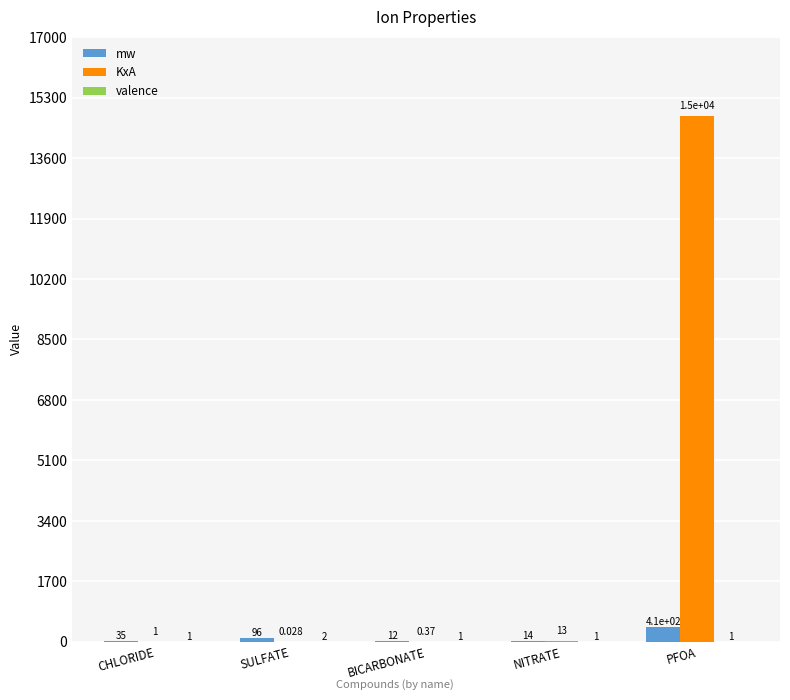

Which series has the largest total across all categories?

KxA